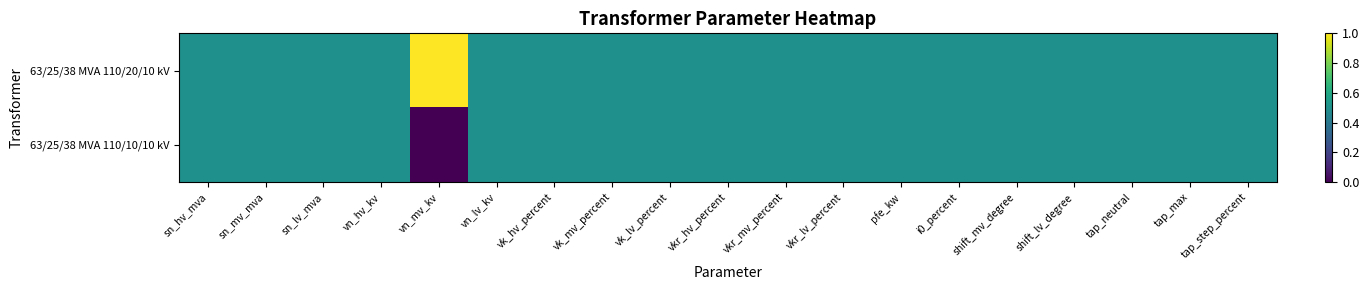

Reading right to left, transcribe all the data shown in this chart.

63/25/38 MVA 110/20/10 kV: tap_step_percent=0.5	tap_max=0.5	tap_neutral=0.5	shift_lv_degree=0.5	shift_mv_degree=0.5	i0_percent=0.5	pfe_kw=0.5	vkr_lv_percent=0.5	vkr_mv_percent=0.5	vkr_hv_percent=0.5	vk_lv_percent=0.5	vk_mv_percent=0.5	vk_hv_percent=0.5	vn_lv_kv=0.5	vn_mv_kv=1.0	vn_hv_kv=0.5	sn_lv_mva=0.5	sn_mv_mva=0.5	sn_hv_mva=0.5
63/25/38 MVA 110/10/10 kV: tap_step_percent=0.5	tap_max=0.5	tap_neutral=0.5	shift_lv_degree=0.5	shift_mv_degree=0.5	i0_percent=0.5	pfe_kw=0.5	vkr_lv_percent=0.5	vkr_mv_percent=0.5	vkr_hv_percent=0.5	vk_lv_percent=0.5	vk_mv_percent=0.5	vk_hv_percent=0.5	vn_lv_kv=0.5	vn_mv_kv=0.0	vn_hv_kv=0.5	sn_lv_mva=0.5	sn_mv_mva=0.5	sn_hv_mva=0.5